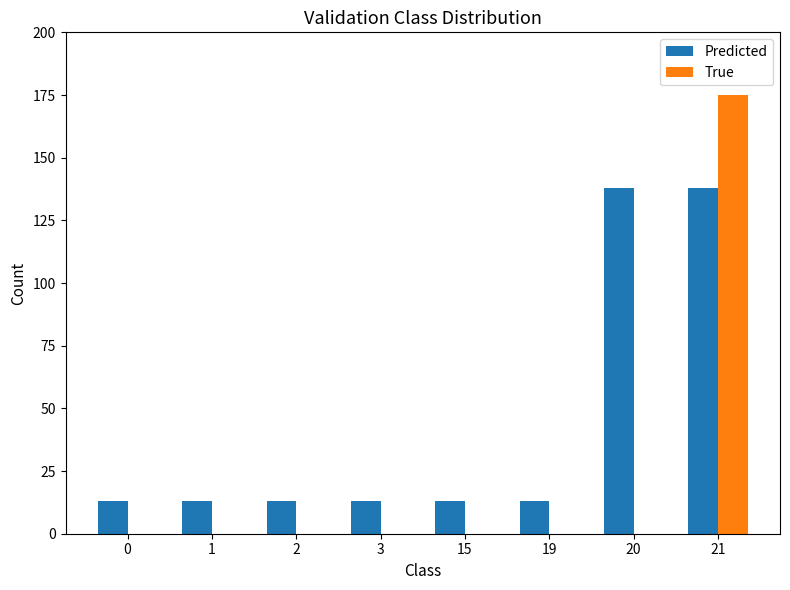

Is the value of Predicted at 15 greater than the value of True at 0?

Yes